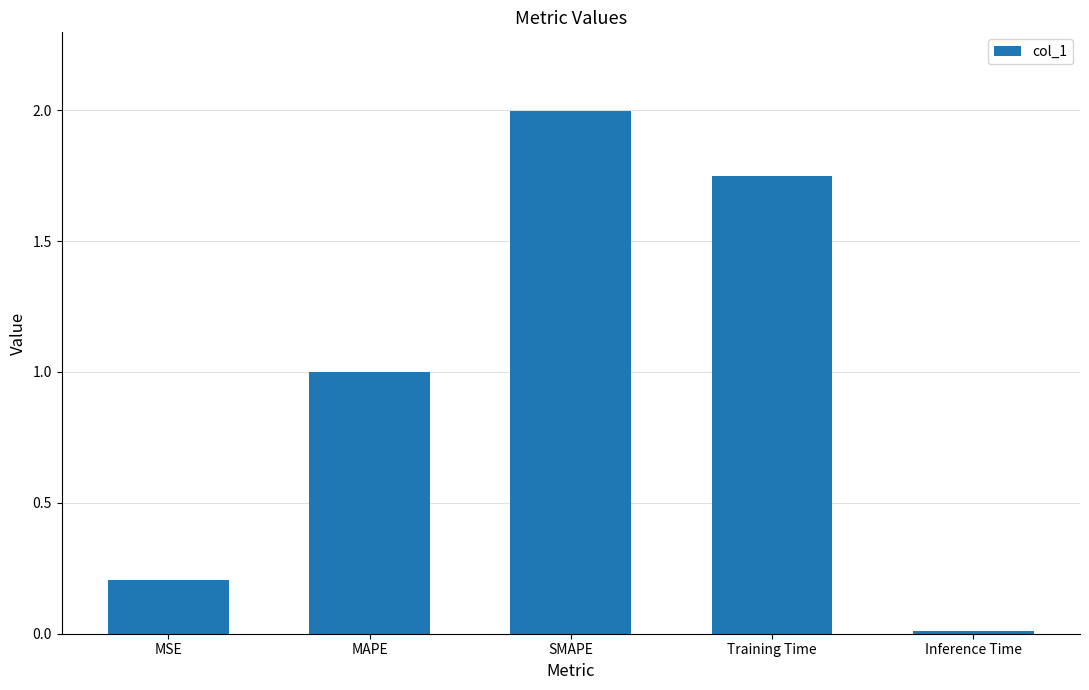

What is the average value?

1.0